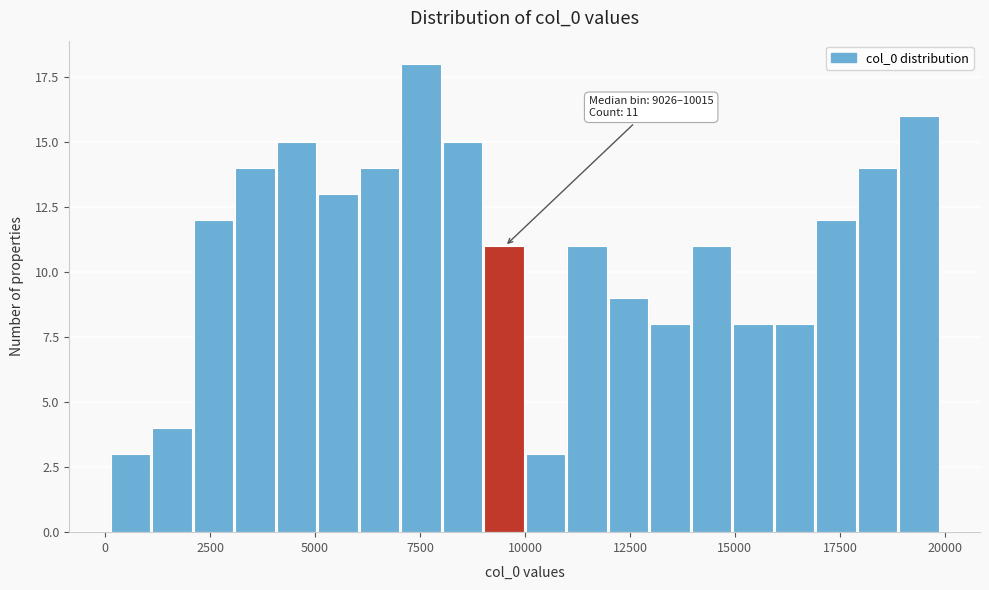

Around what value on the x-axis is the tallest bar? Give the approximate position of its centre, as read against the axis.

7500